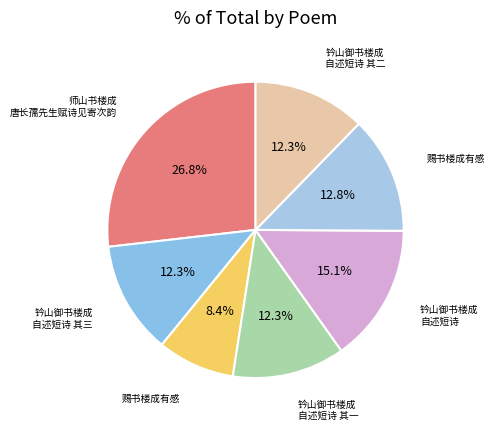

To the nearest percent, what is the average slice percentage?

14%